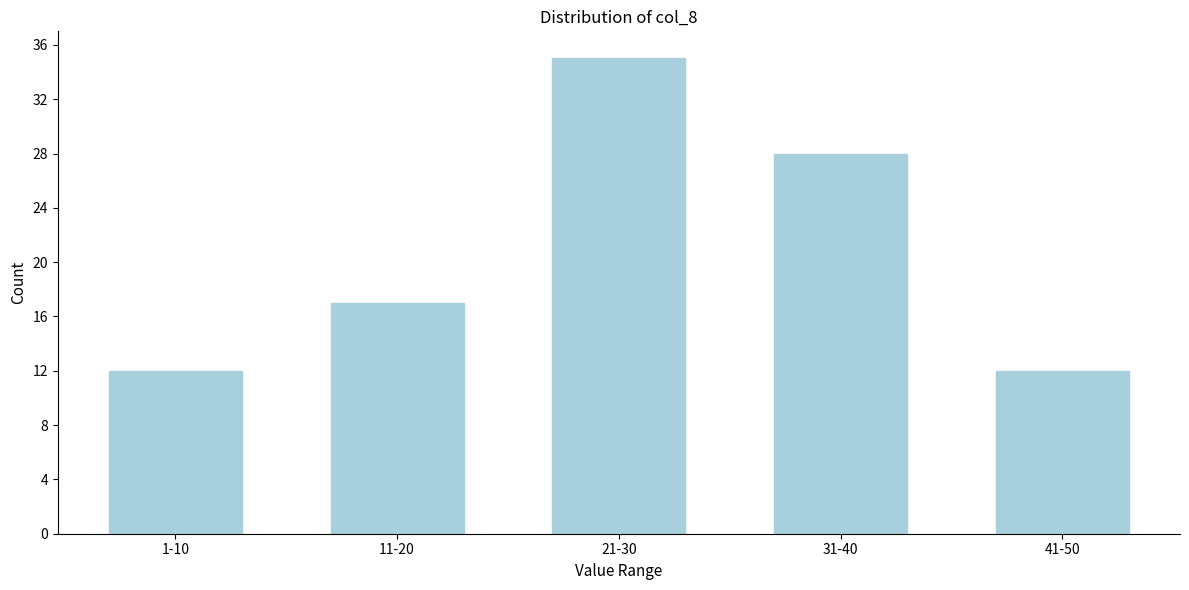

Reading left to right, transcribe all the data shown in this chart.

12	17	35	28	12